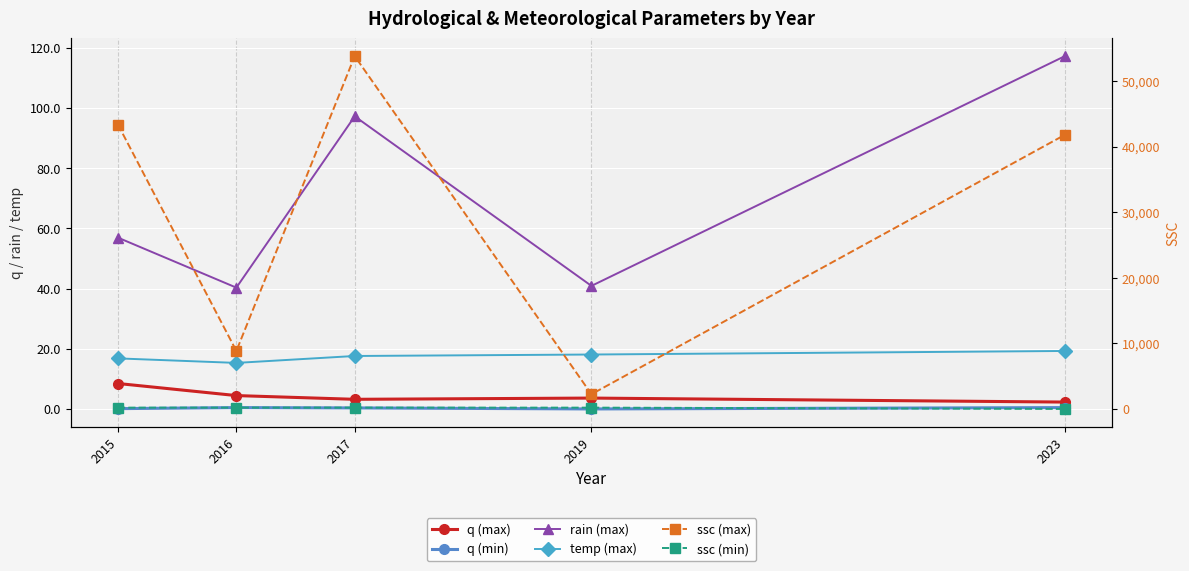

List the series in order of their peak value, highest first.

ssc (max), ssc (min), rain (max), temp (max), q (max), q (min)